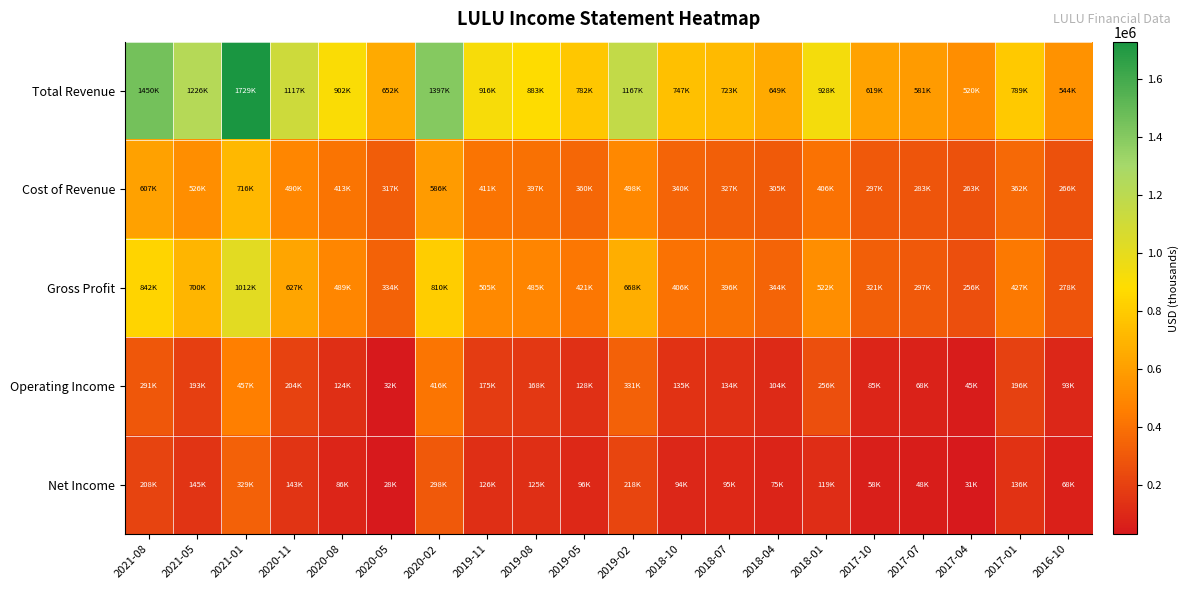

Which series has the largest total across all categories?

Total Revenue